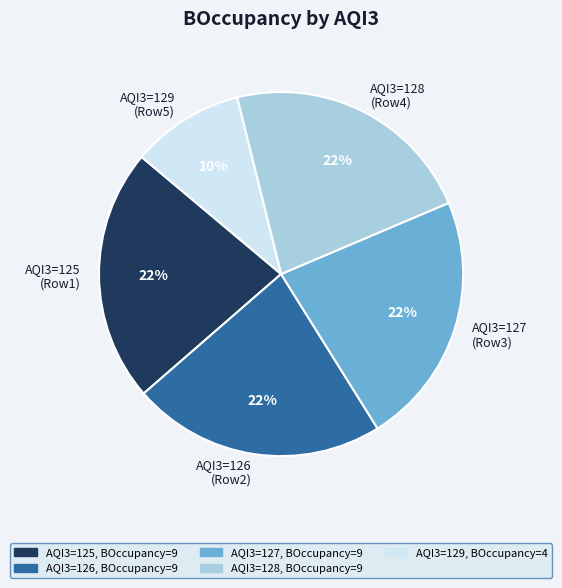

True or false: AQI3=126 (Row2) accounts for 23% of the total.

True